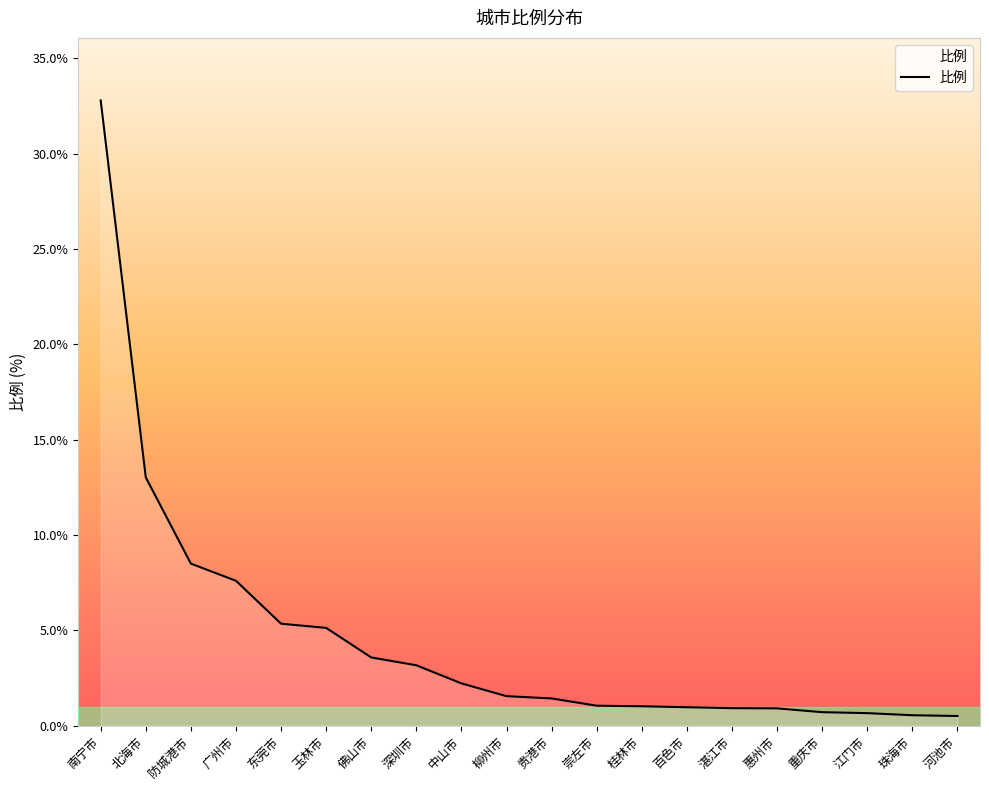

What is the greatest value displayed?

32.8